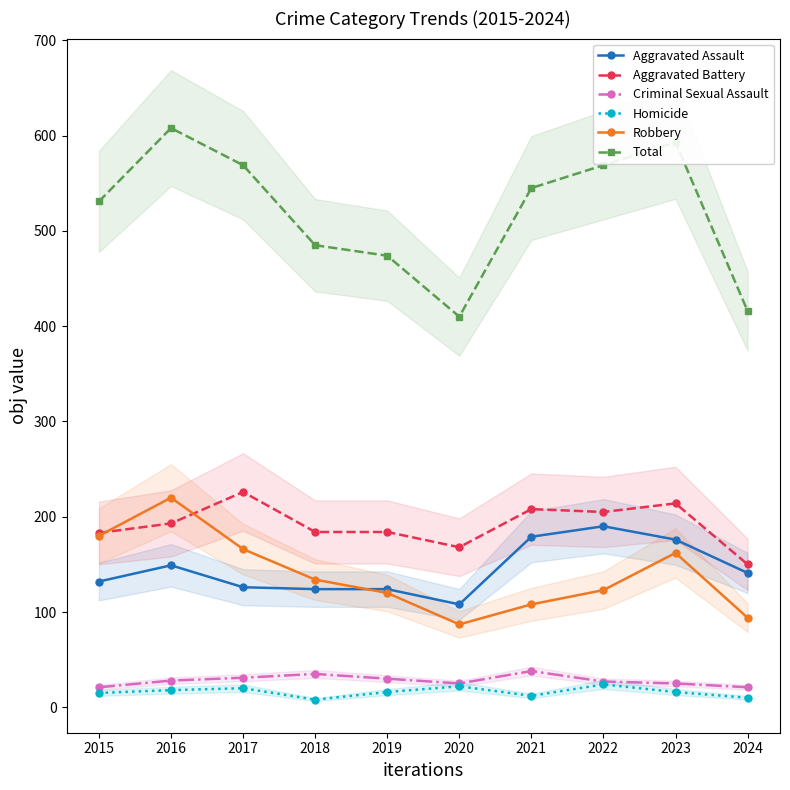

What is the value of the Total point at the 9th from the left?

593